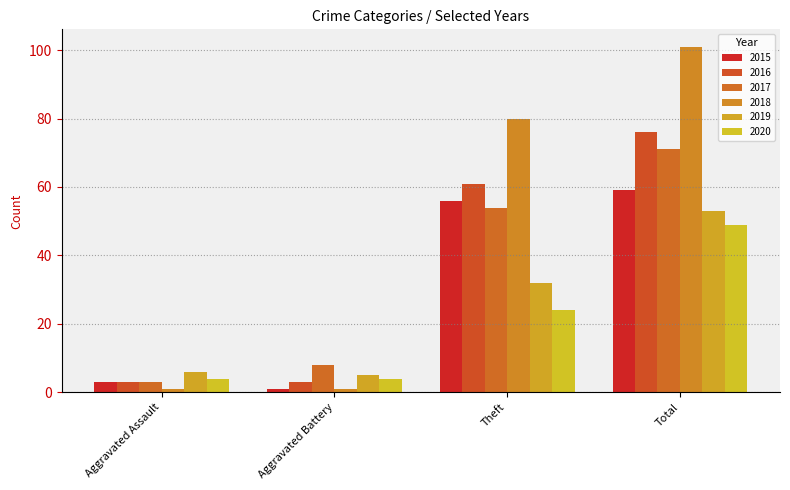

At how many categories does at least one series exceed 72?

2